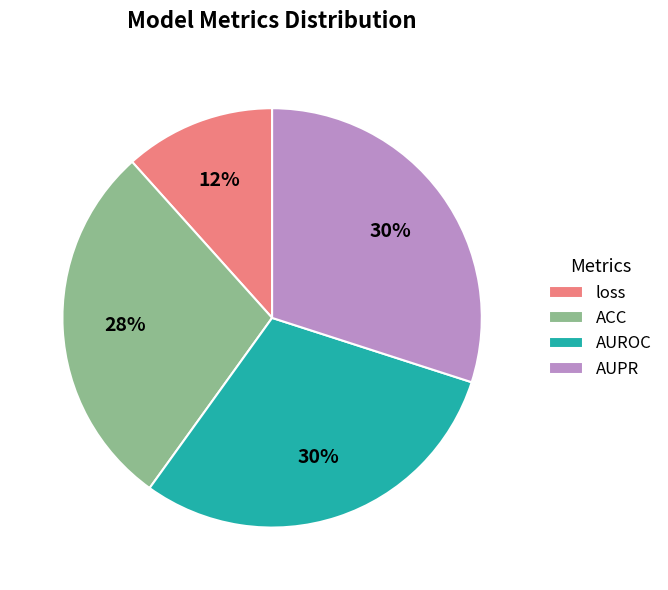

What is the smallest slice in the pie chart?

loss